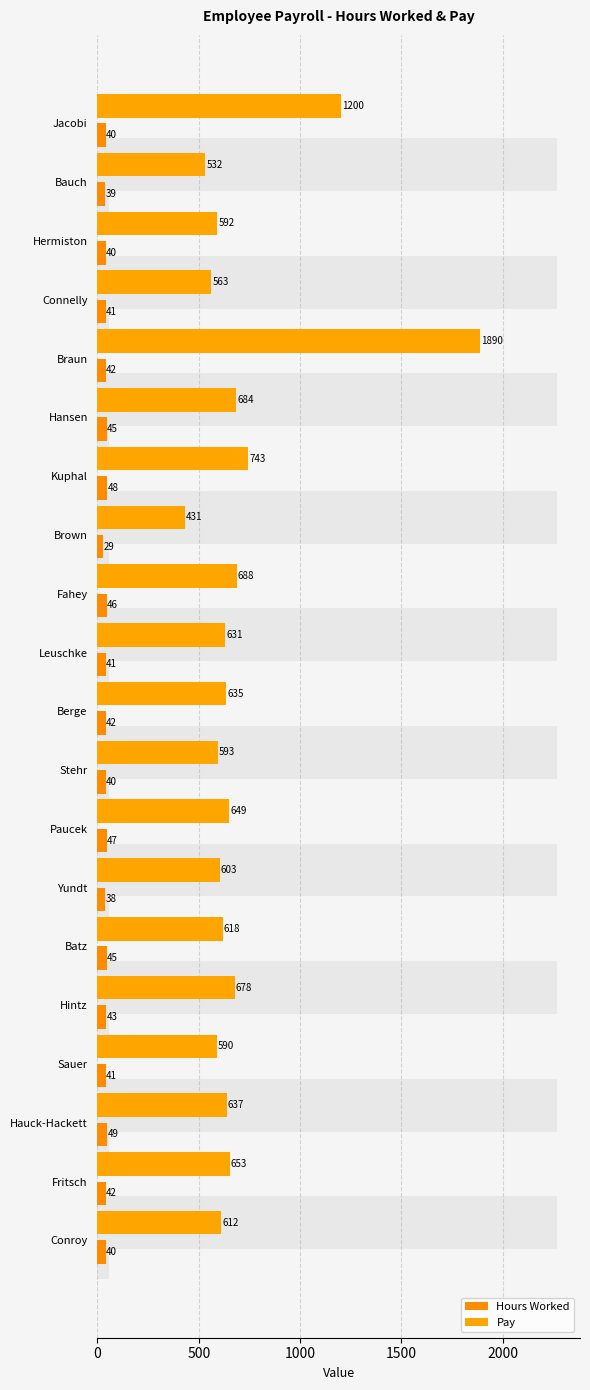

How many values in the Pay series are below 635?

10